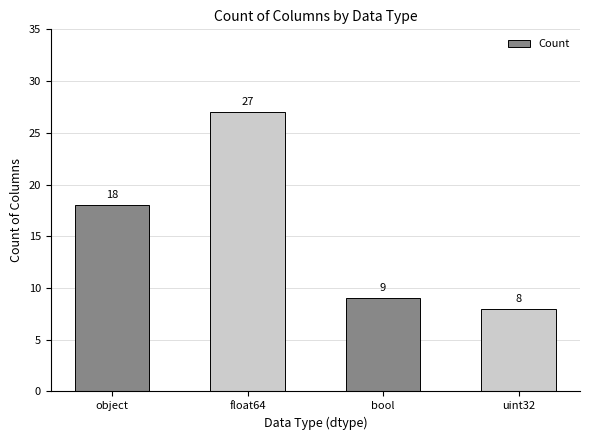

Approximately how many times larger is the value at object compared to bool?

2.0